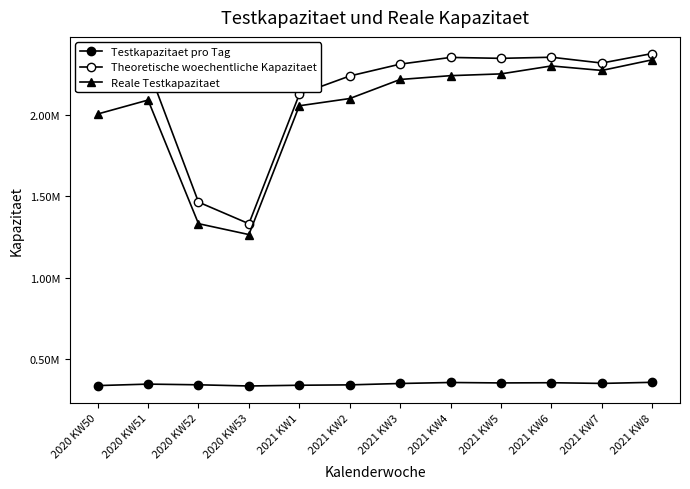

Where is the first local maximum for Reale Testkapazitaet?

2020 KW51